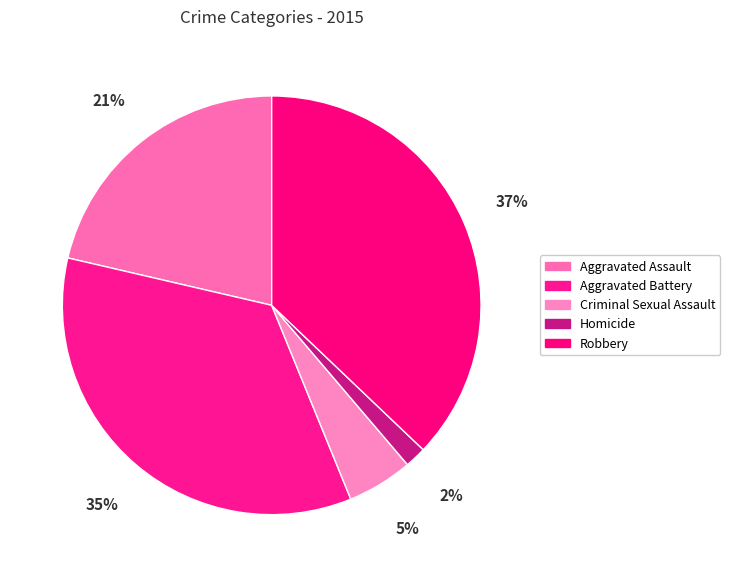

Rank the categories by value from lowest to highest.

Homicide, Criminal Sexual Assault, Aggravated Assault, Aggravated Battery, Robbery